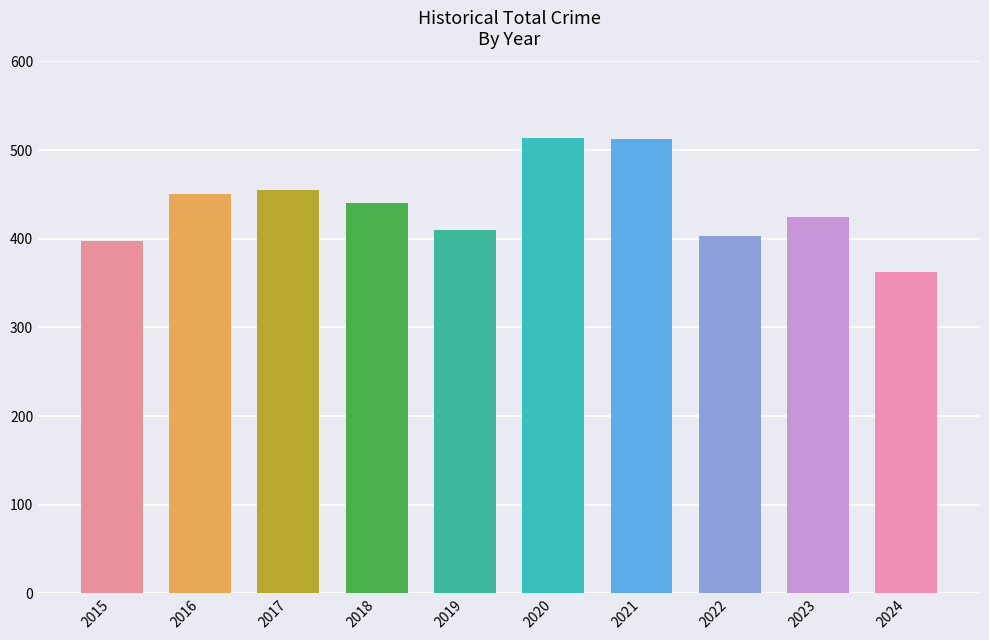

The value at 2019 is 410. True or false?

True